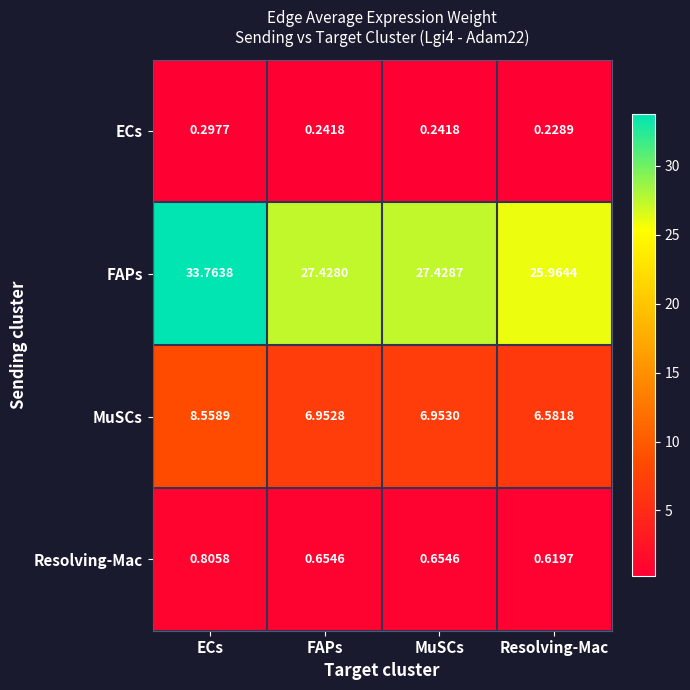

At which label does Resolving-Mac reach its minimum?

Resolving-Mac